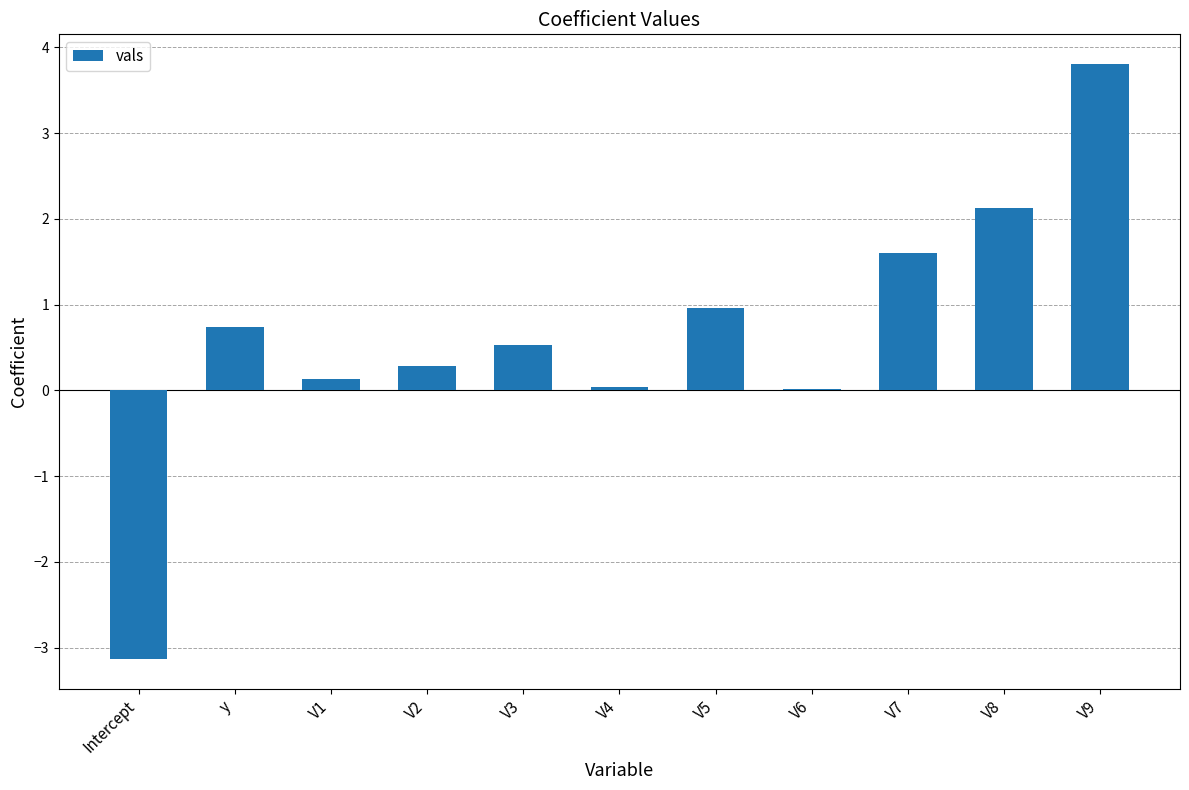

Which category has the highest value across all series?

V9